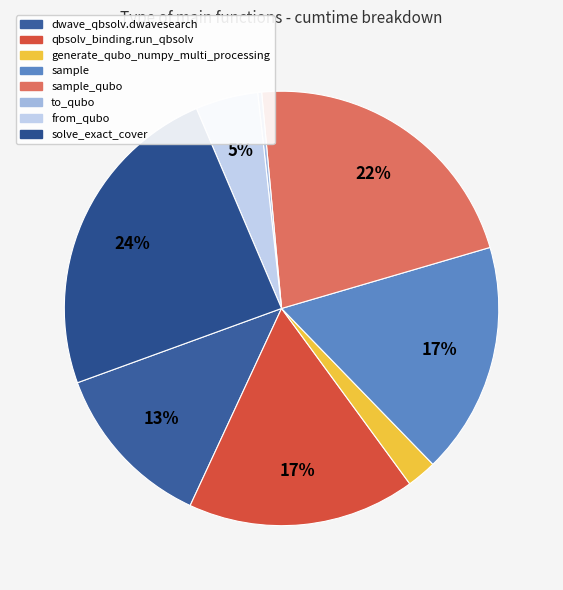

How many segments does this pie chart have?

8